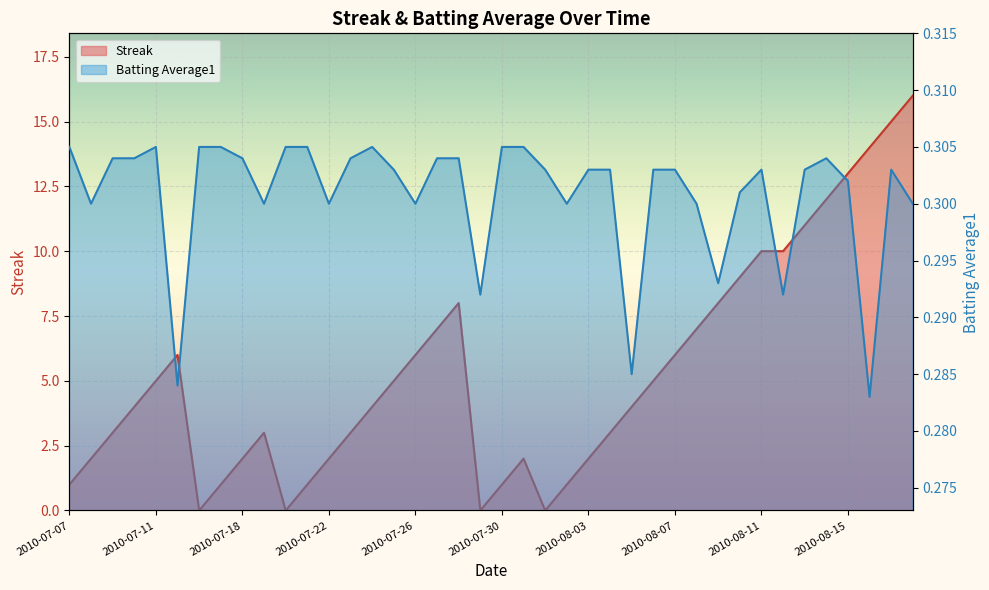

The value of Batting Average1 at 2010-07-16 is 0.1. True or false?

False